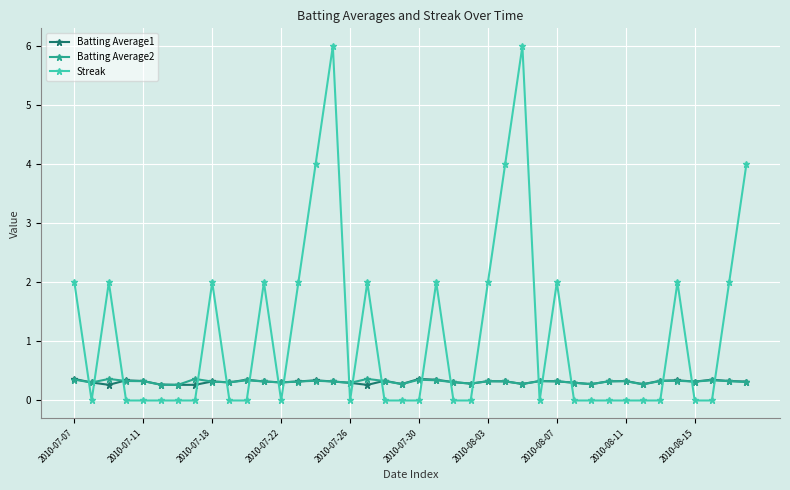

What is the maximum value shown in the chart?

6.0